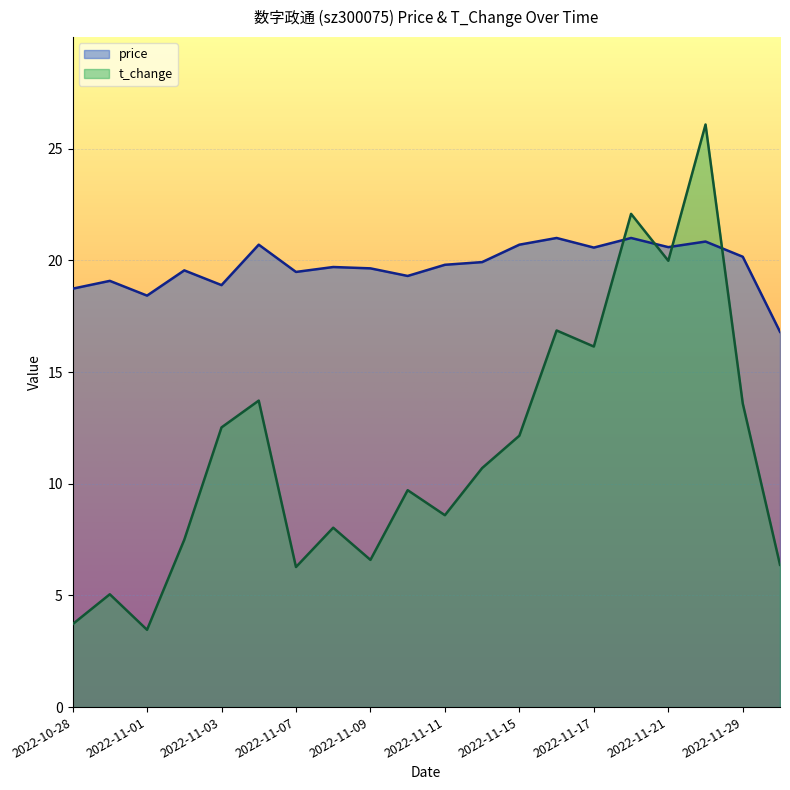

Which series has the largest range (max minus min)?

t_change